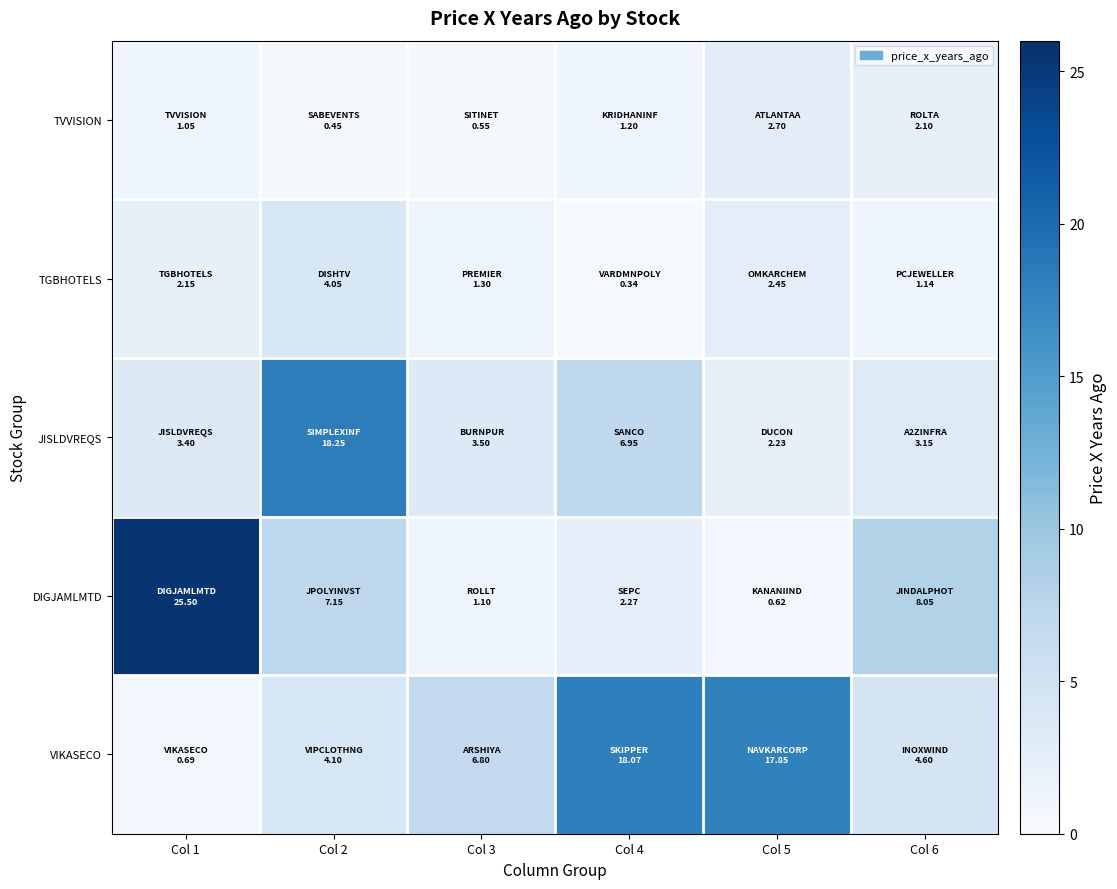

What is the total value across all series at Col 6?

19.0